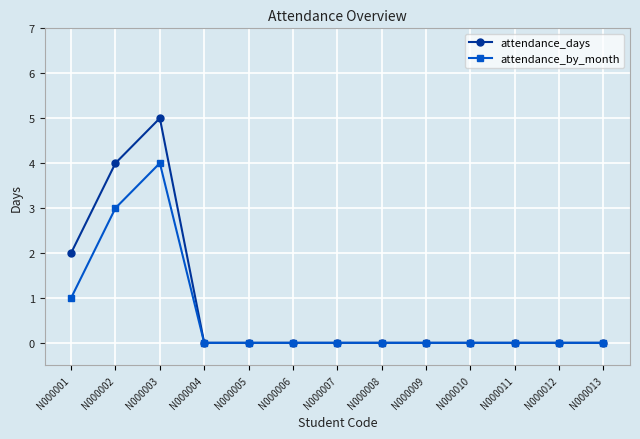

Rank the series by their maximum value, from lowest to highest.

attendance_by_month, attendance_days